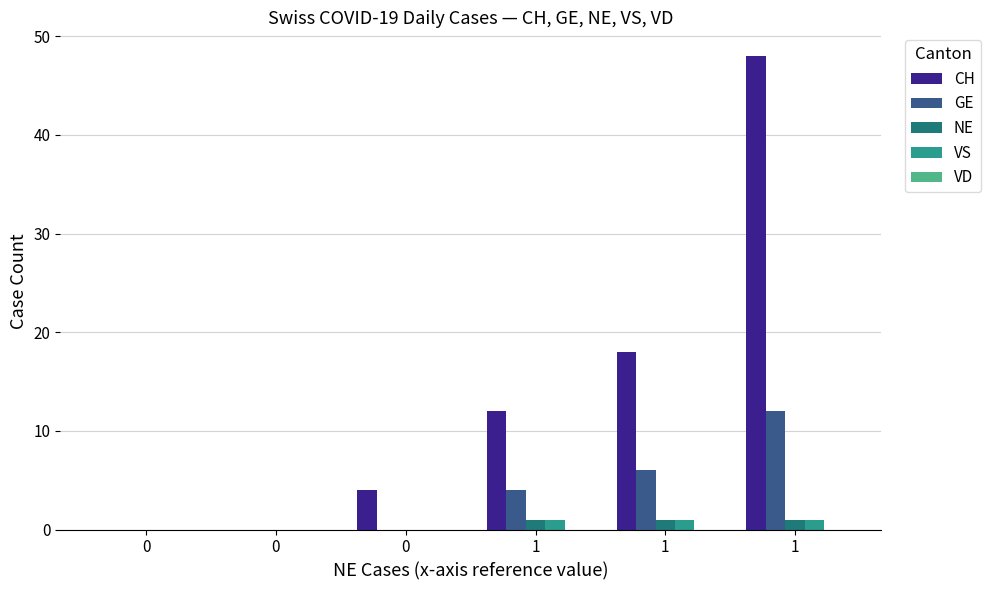

How many distinct data groups are displayed?

4